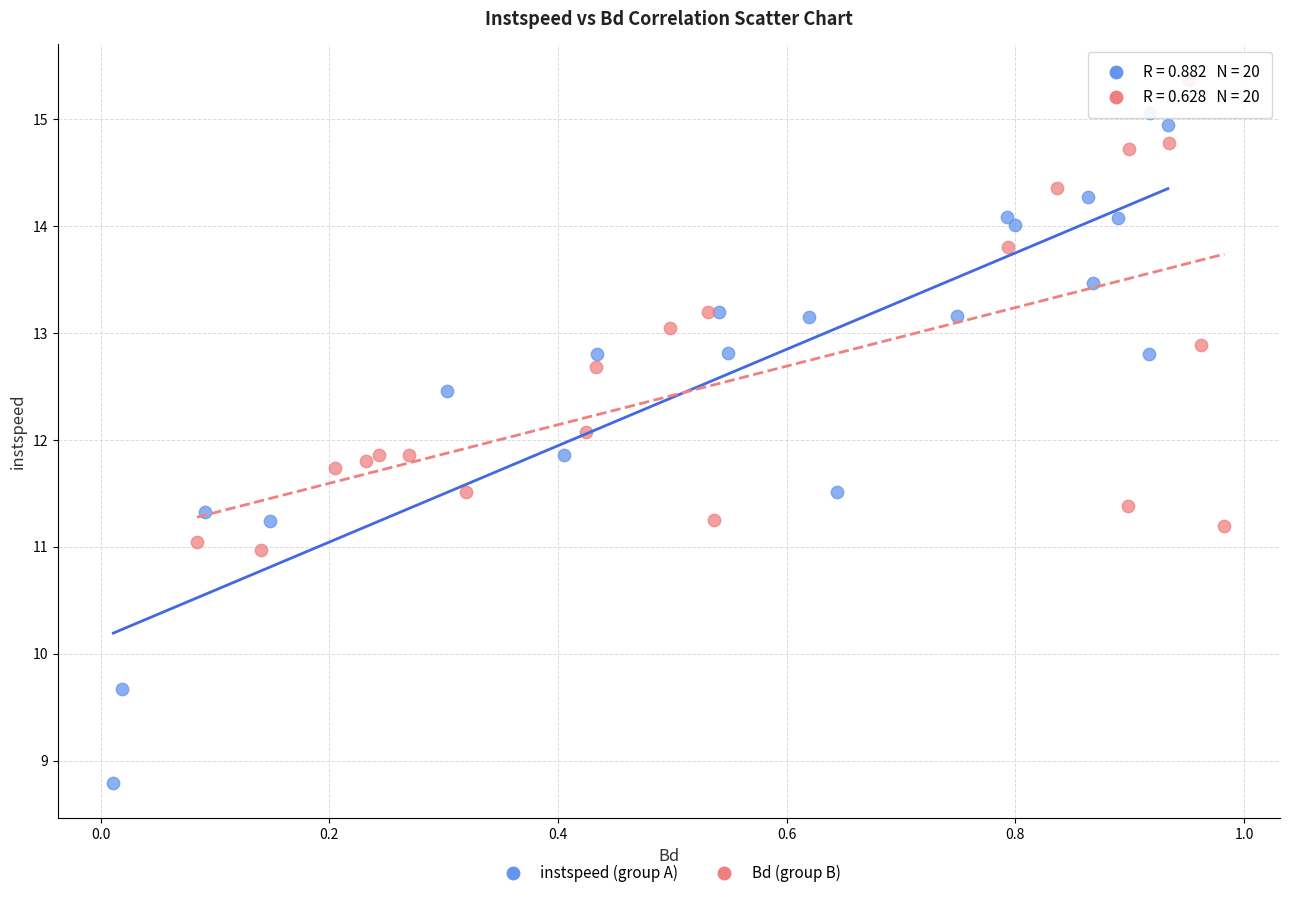

Which series has the widest spread of Y values?

instspeed (group A)